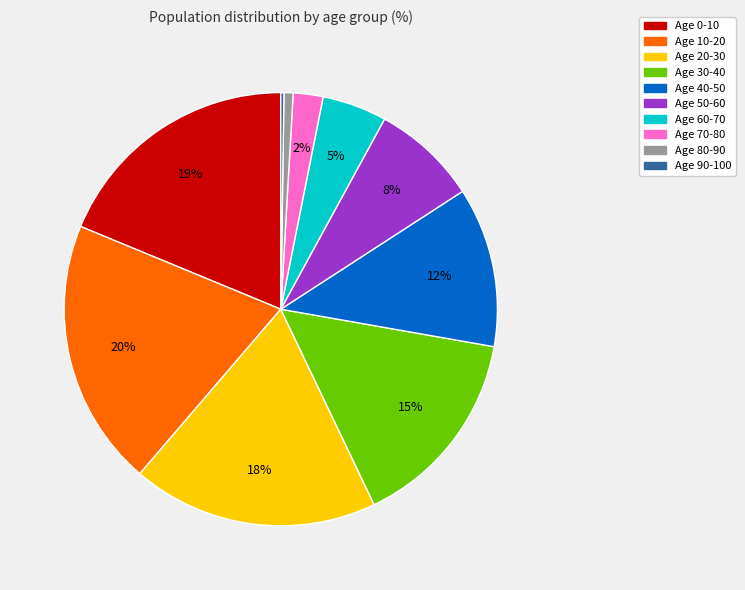

To the nearest percent, what is the average slice percentage?

10%